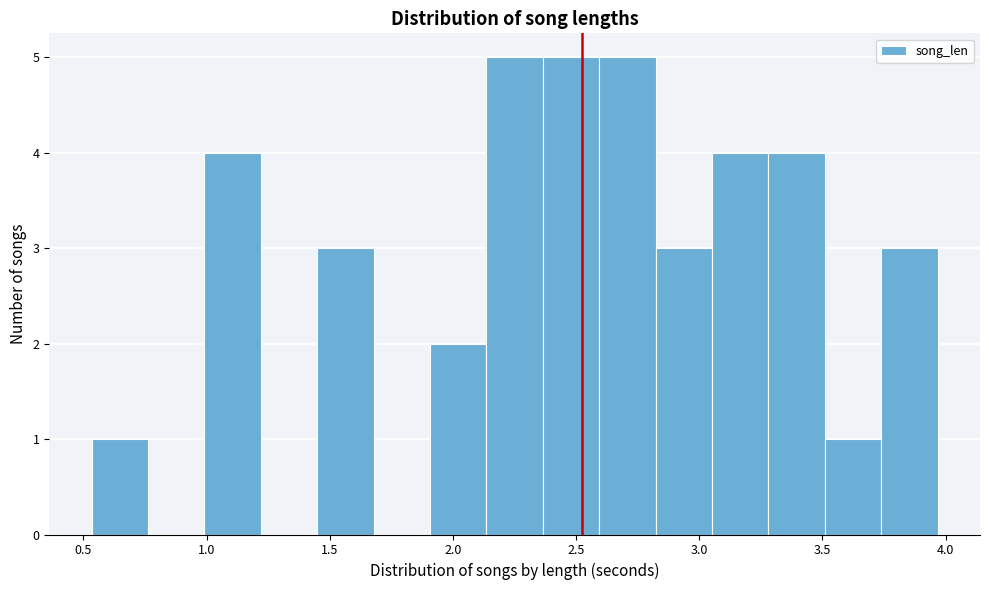

Reading left to right, list every bar in this chart as the range it spans on the x-axis followed by its height. Neither the bar edges nor the heights are printed on the chart, so give them approximately, as read against the axes.

0.55 to 0.75: 1
0.75 to 1.00: 0
1.00 to 1.20: 4
1.20 to 1.45: 0
1.45 to 1.70: 3
1.70 to 1.90: 0
1.90 to 2.15: 2
2.15 to 2.35: 5
2.35 to 2.60: 5
2.60 to 2.80: 5
2.80 to 3.05: 3
3.05 to 3.30: 4
3.30 to 3.50: 4
3.50 to 3.75: 1
3.75 to 3.95: 3